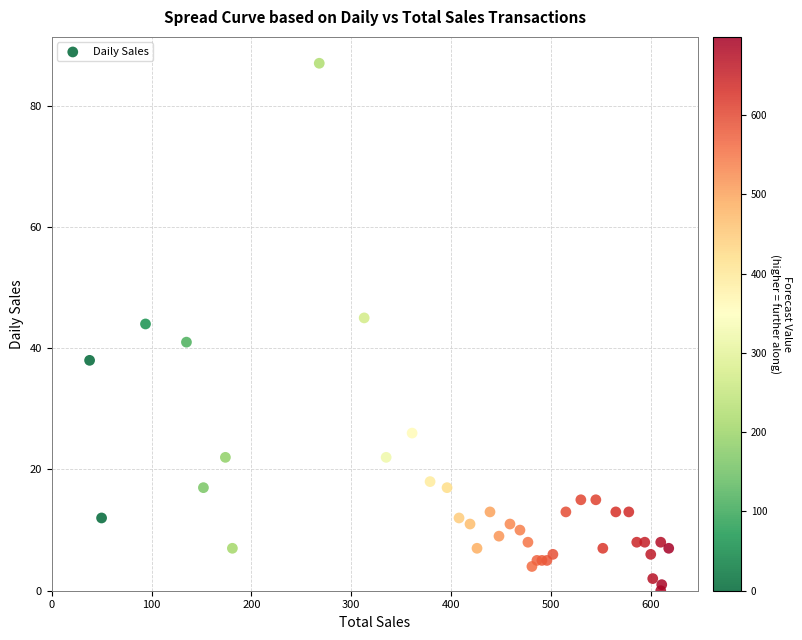

What Y value in the scatter plot is closest to 43?

44